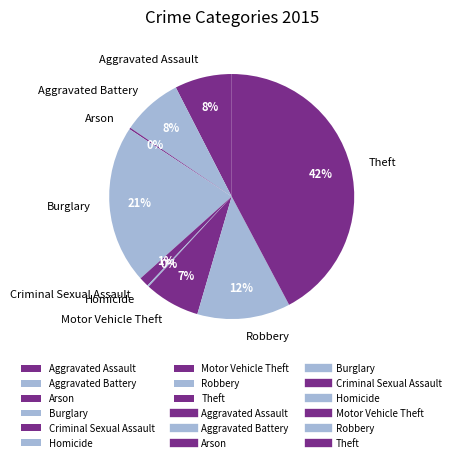

What percentage is the Burglary slice, to the nearest percent?

21%